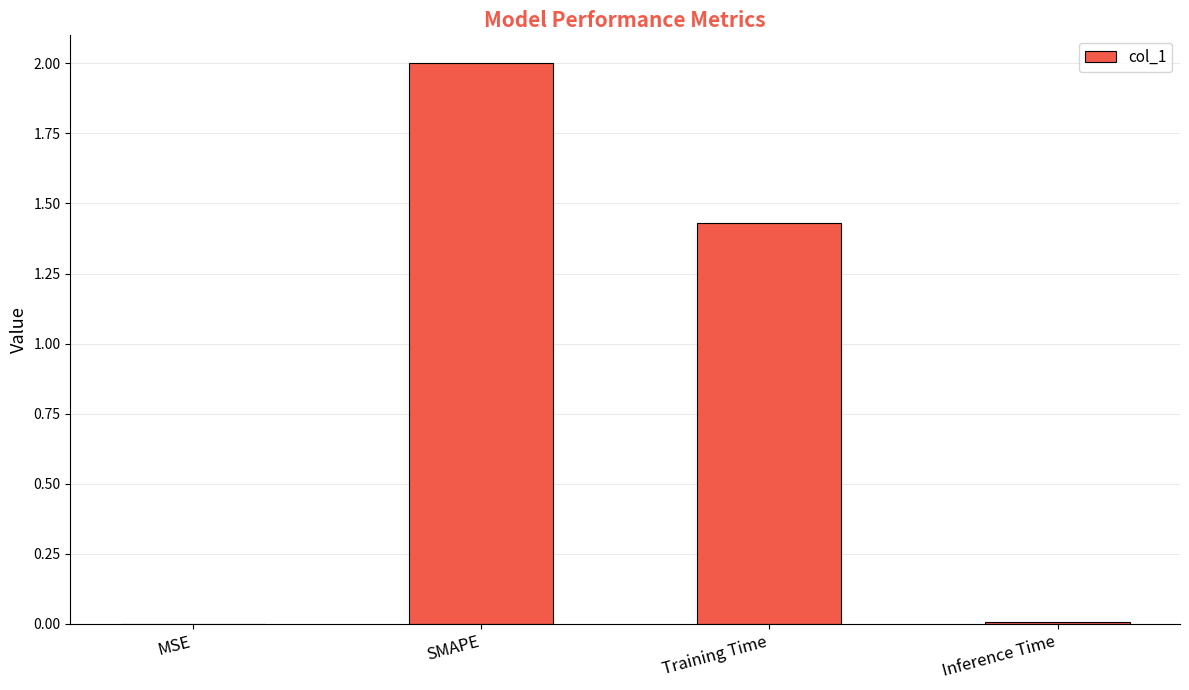

Between MSE and SMAPE, which is larger?

SMAPE